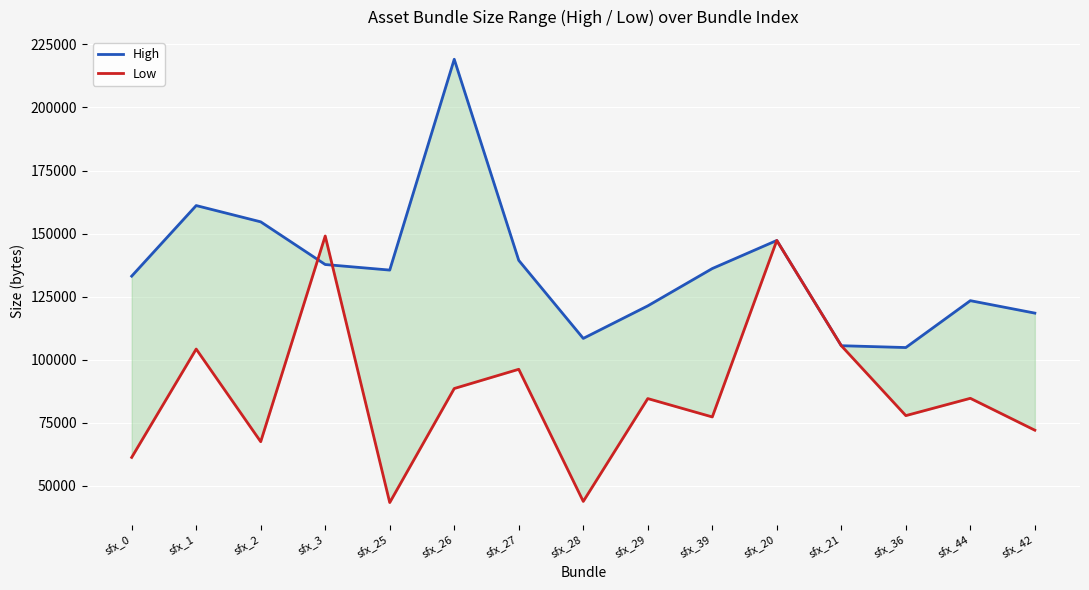

Between sfx_42 and sfx_1, which is larger?

sfx_1